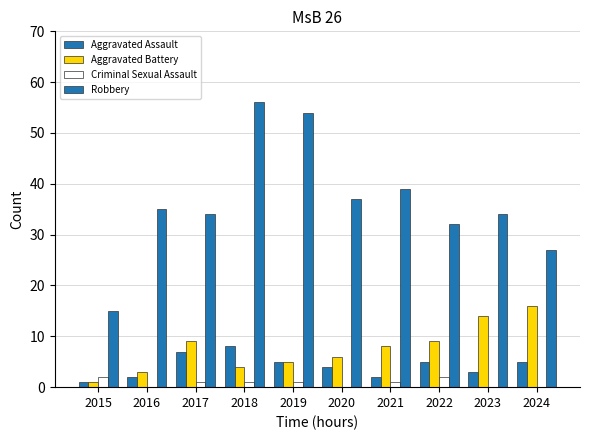

What is the difference between the maximum and minimum values in the Criminal Sexual Assault series?

2